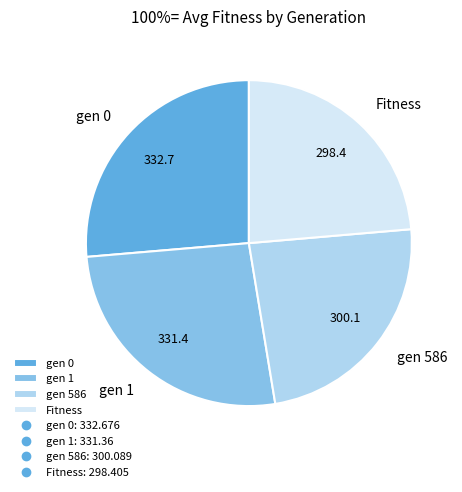

Count the number of slices in the pie.

4